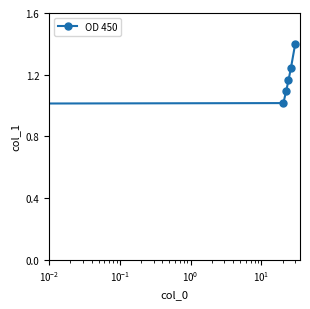

What is the difference between the maximum and second lowest values?

0.4